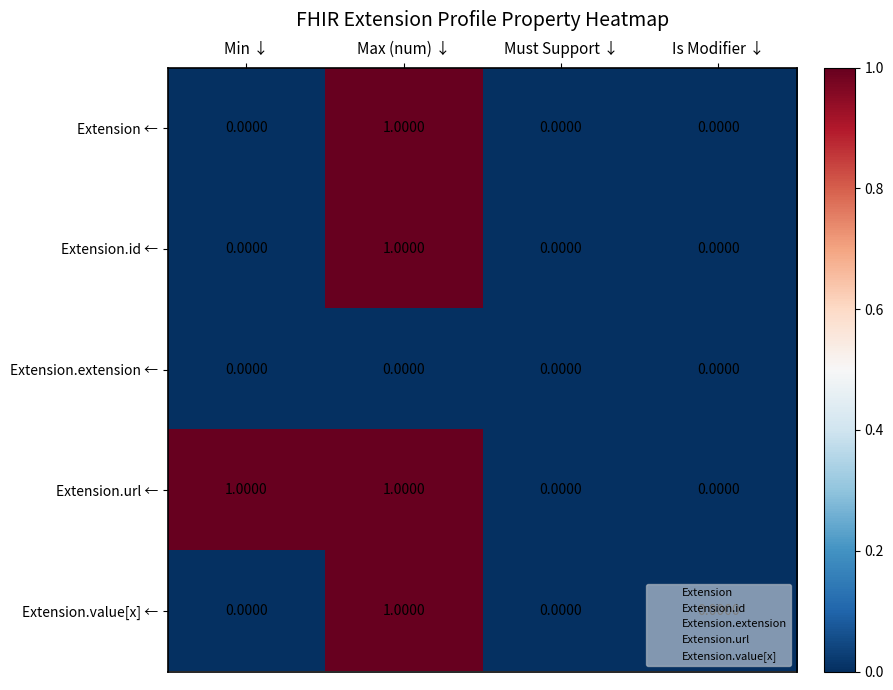

Between Min ↓ and Is Modifier ↓, which series saw the biggest shift?

Extension.url ←